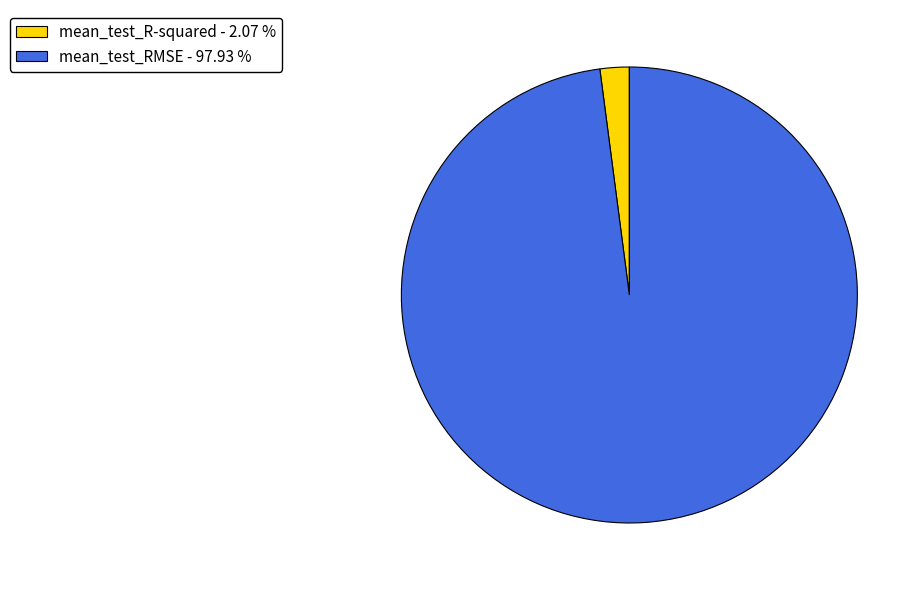

Which has a higher value, mean_test_R-squared or mean_test_RMSE?

mean_test_RMSE